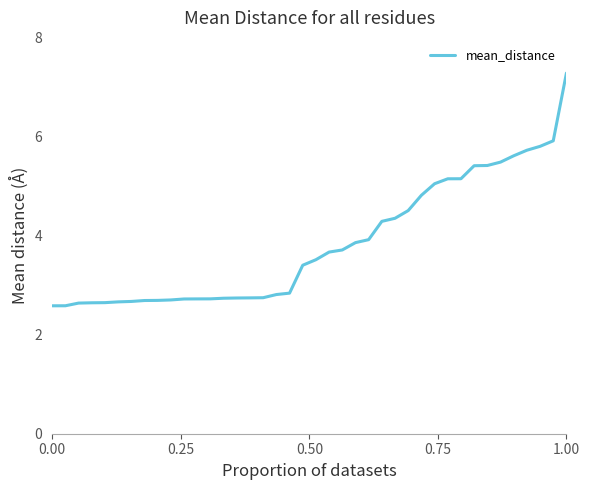

What is the difference between the maximum and minimum values?

4.7